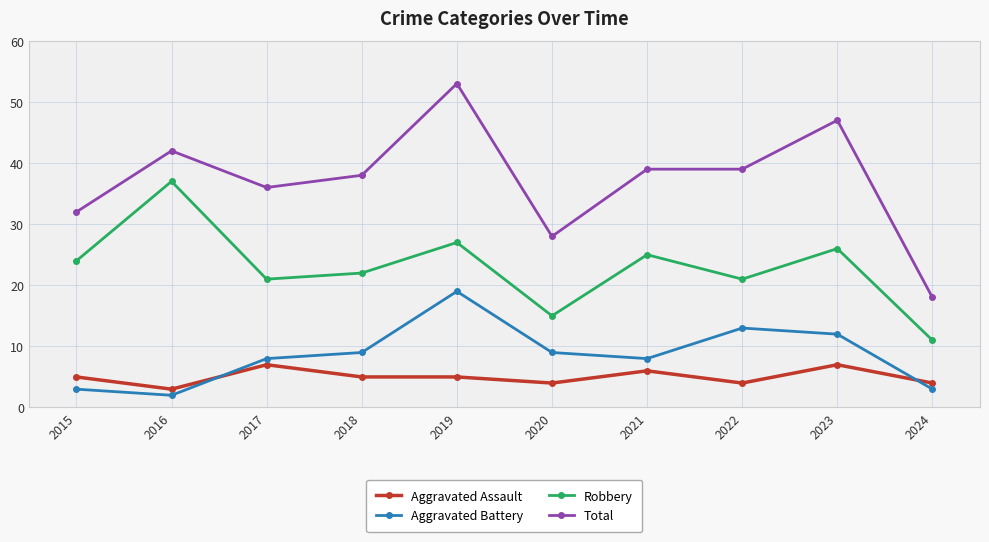

Which series has the largest range (max minus min)?

Total